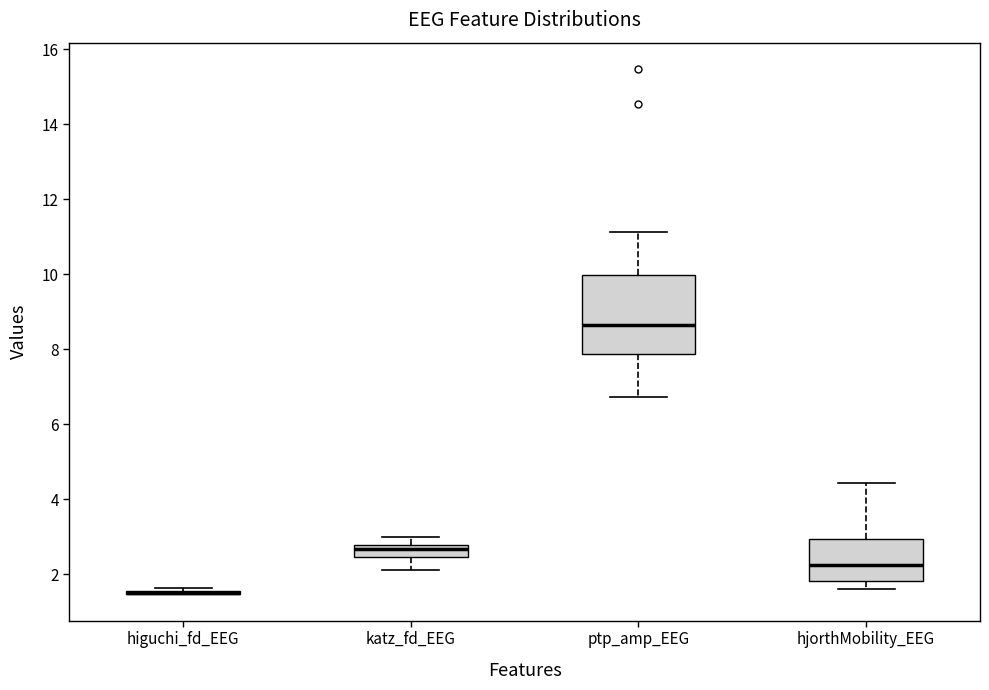

Reading left to right, transcribe this box plot: for each box, give where its median line is, the range the box spans, and where its two whiskers end, as read against the y-axis. The values are not printed on the chart, so give them approximately, as read against the axis.

higuchi_fd_EEG: box collapsed to a line at 1.6, whiskers 1.4 to 1.6
katz_fd_EEG: median 2.6, box 2.4 to 2.8, whiskers 2.0 to 3.0
ptp_amp_EEG: median 8.6, box 7.8 to 10.0, whiskers 6.8 to 11.2
hjorthMobility_EEG: median 2.2, box 1.8 to 3.0, whiskers 1.6 to 4.4